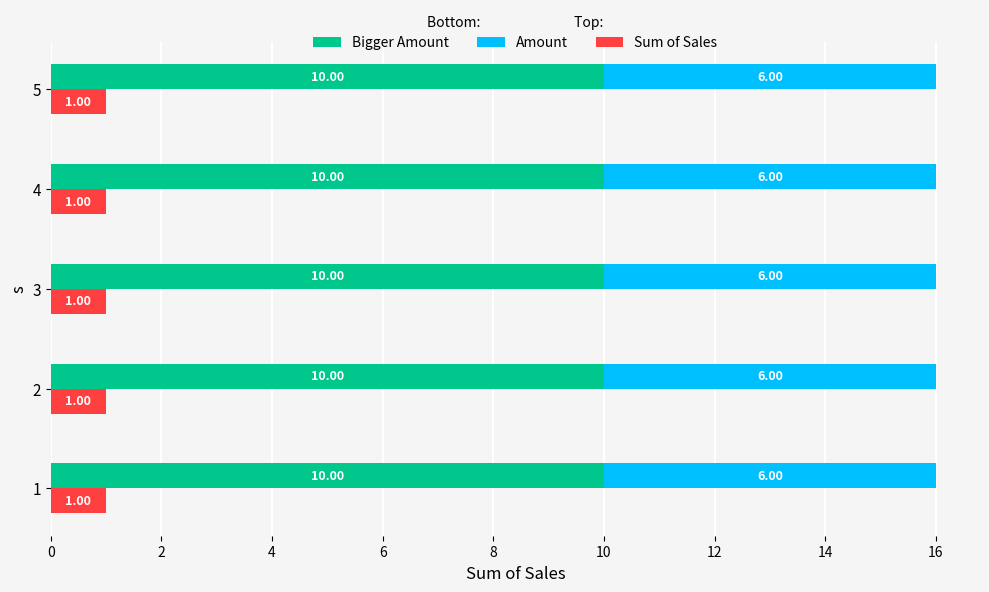

The value of i at 5 is 4. True or false?

False